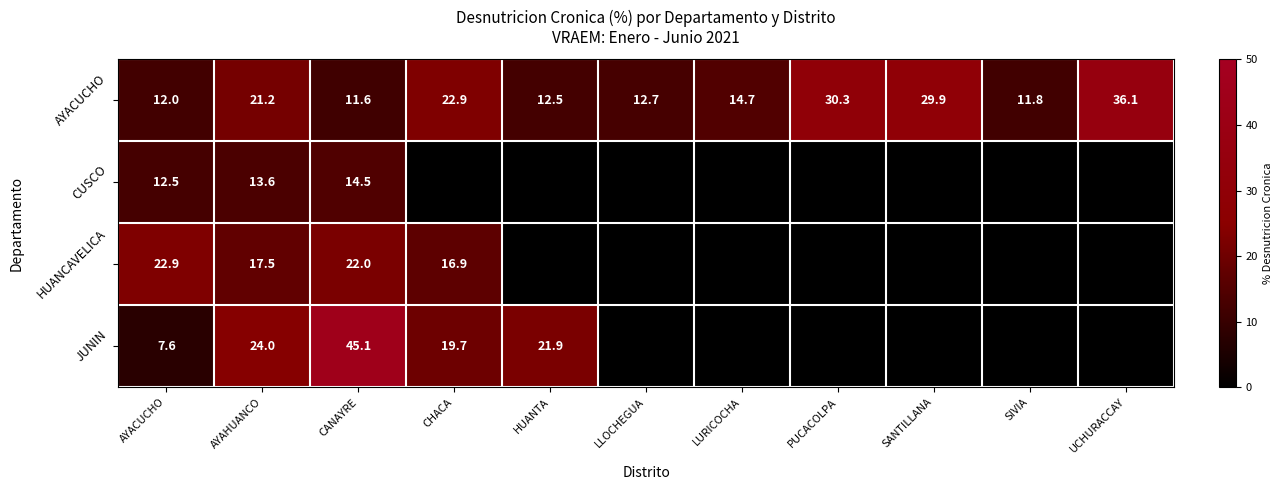

How many data points does each series have?

11